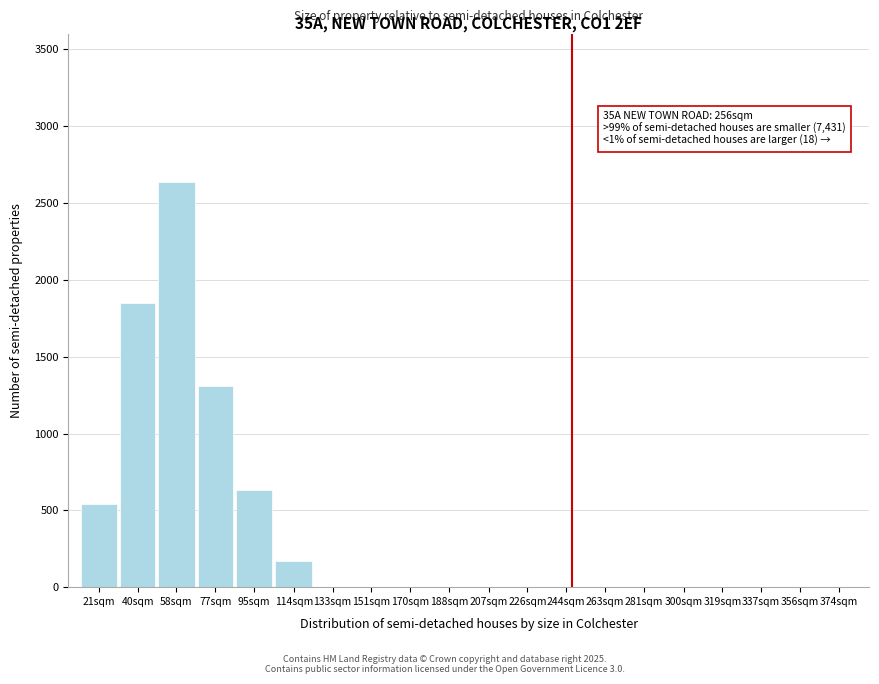

Reading left to right, transcribe all the data shown in this chart.

21sqm=540	40sqm=1850	58sqm=2640	77sqm=1310	95sqm=630	114sqm=170	133sqm=0	151sqm=0	170sqm=0	188sqm=0	207sqm=0	226sqm=0	244sqm=0	263sqm=0	281sqm=0	300sqm=0	319sqm=0	337sqm=0	356sqm=0	374sqm=0